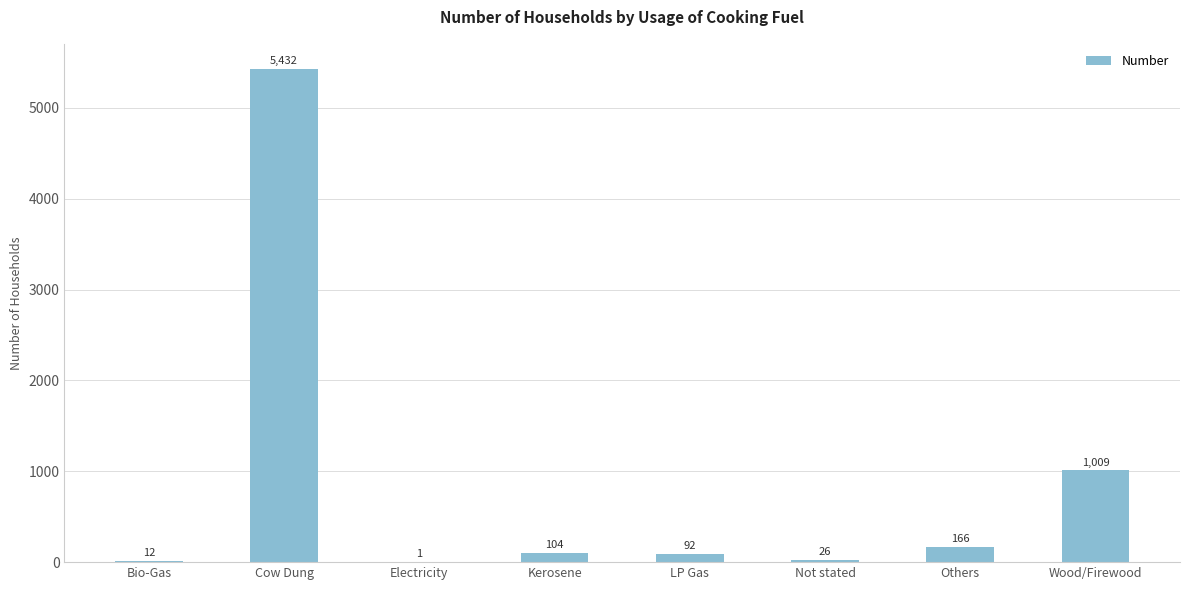

At which category does the chart reach its peak across all series?

Cow Dung